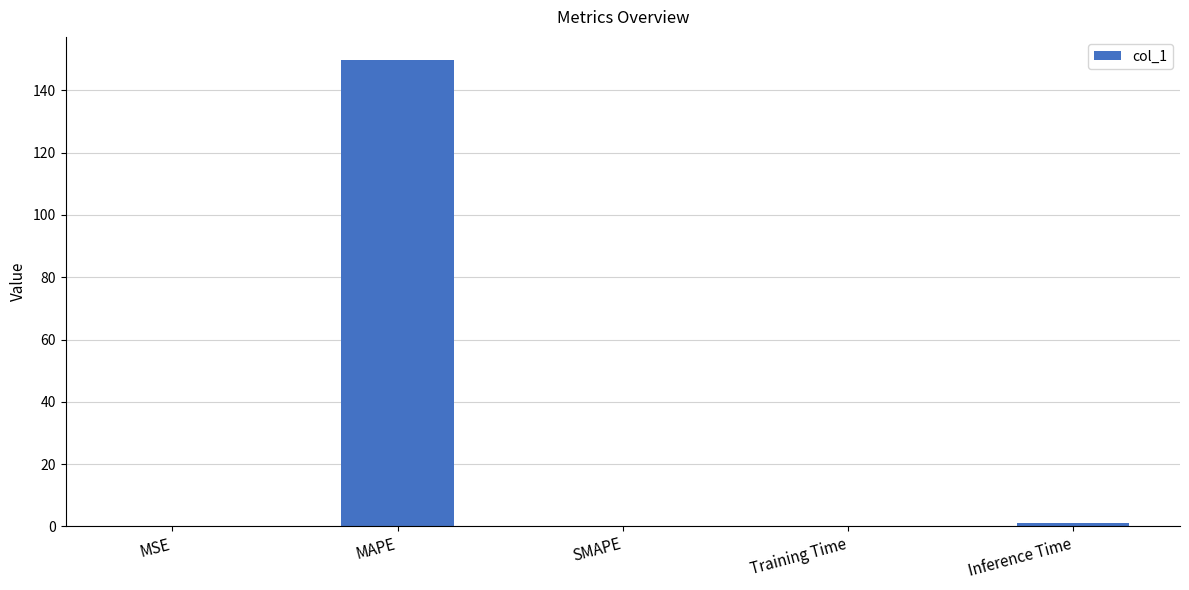

Is it true that the value at MAPE is 268.6?

False